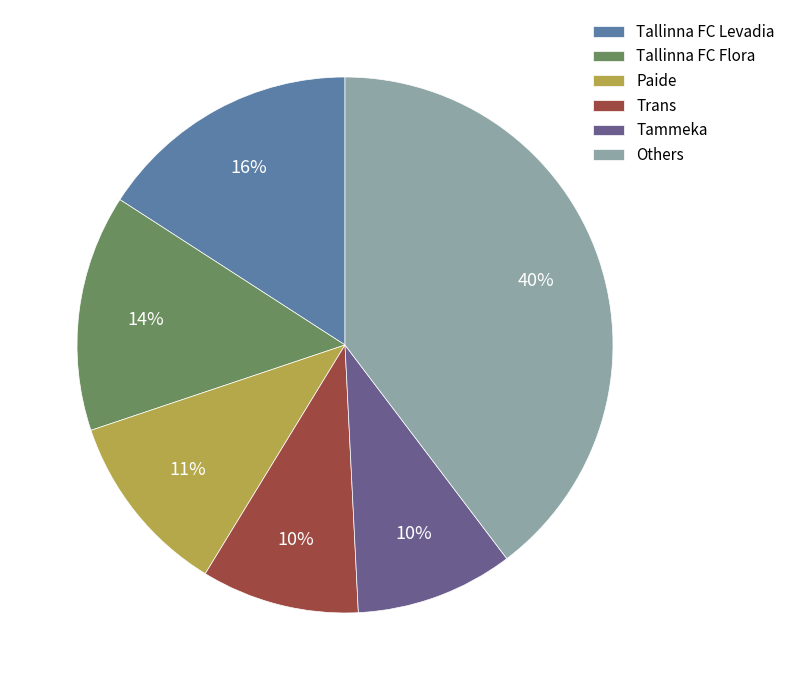

Which slice is the largest?

Others